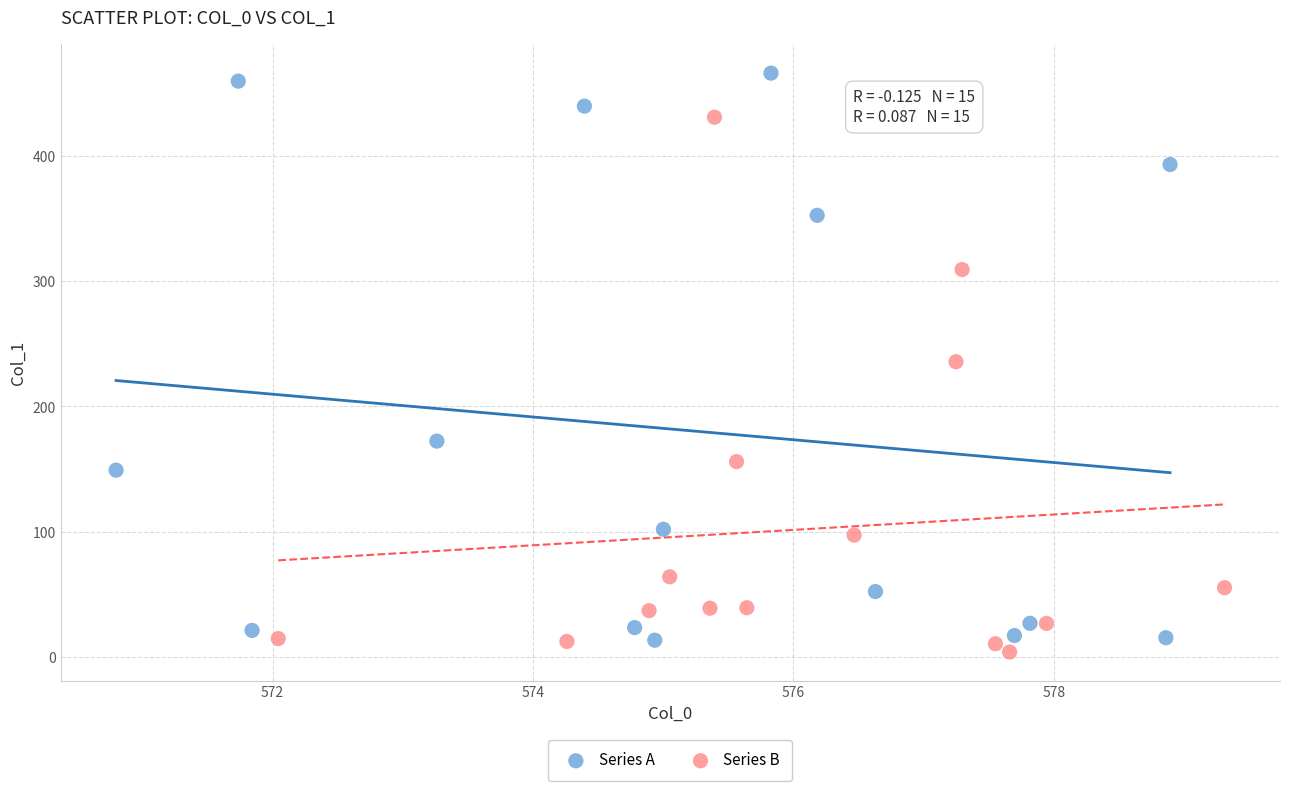

Which series has the widest spread of Y values?

Series A